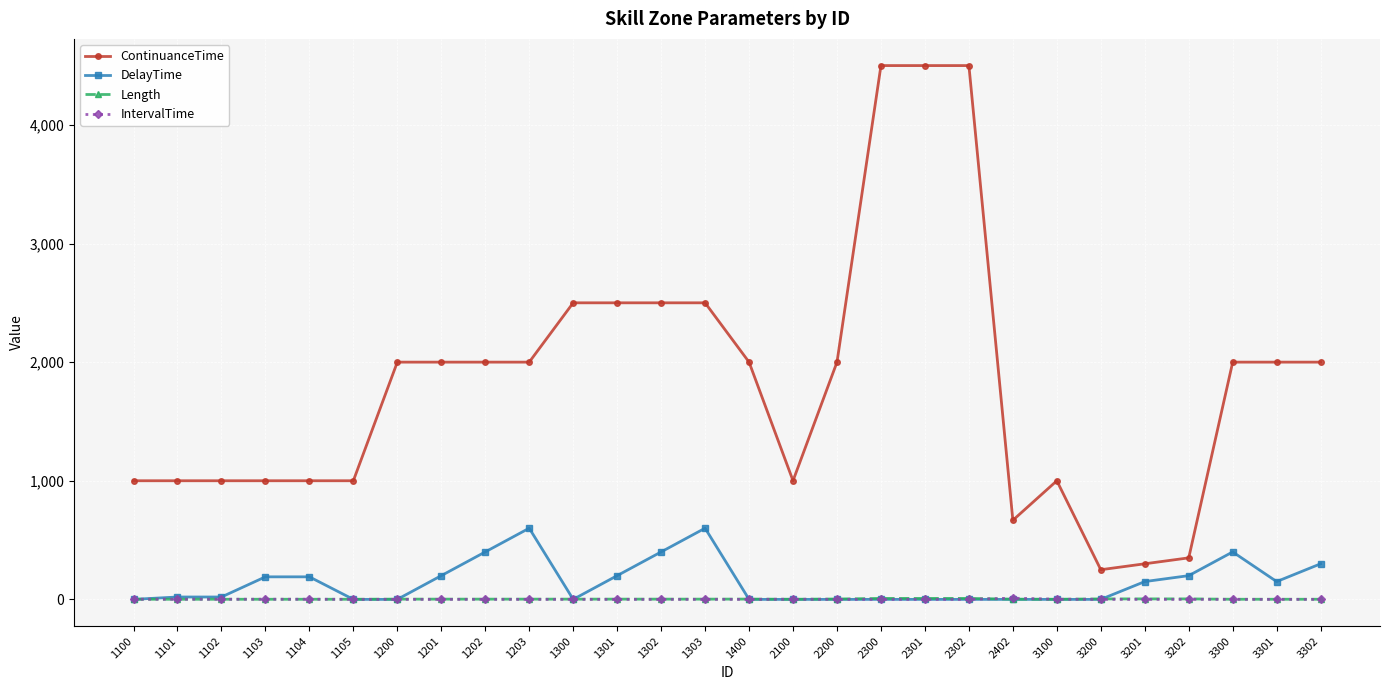

What is the value of the ContinuanceTime point at the 19th from the left?

4500.0